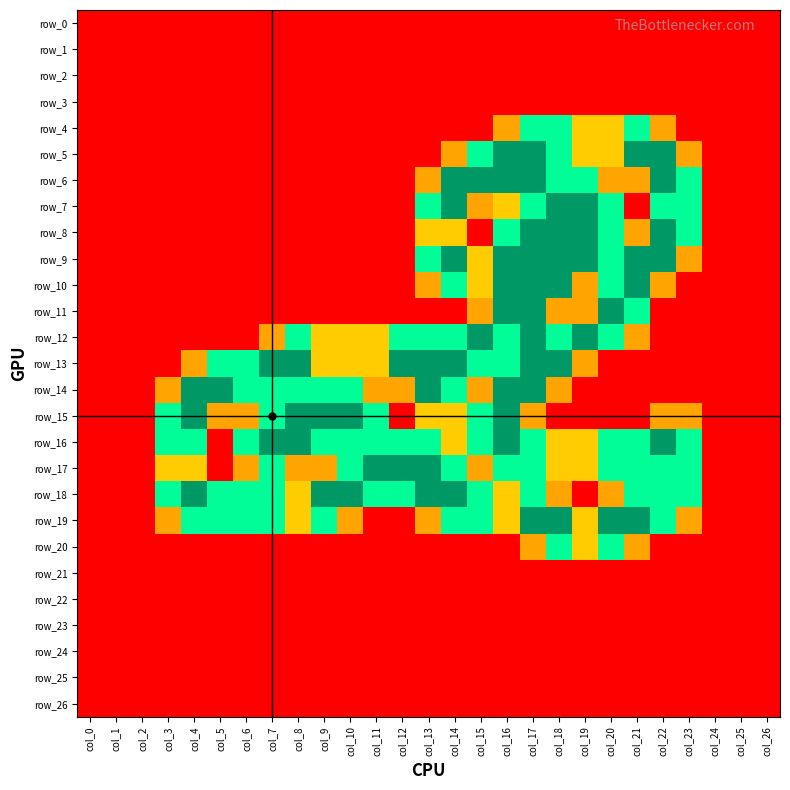

Between col_11 and col_16, which series saw the biggest shift?

row_5